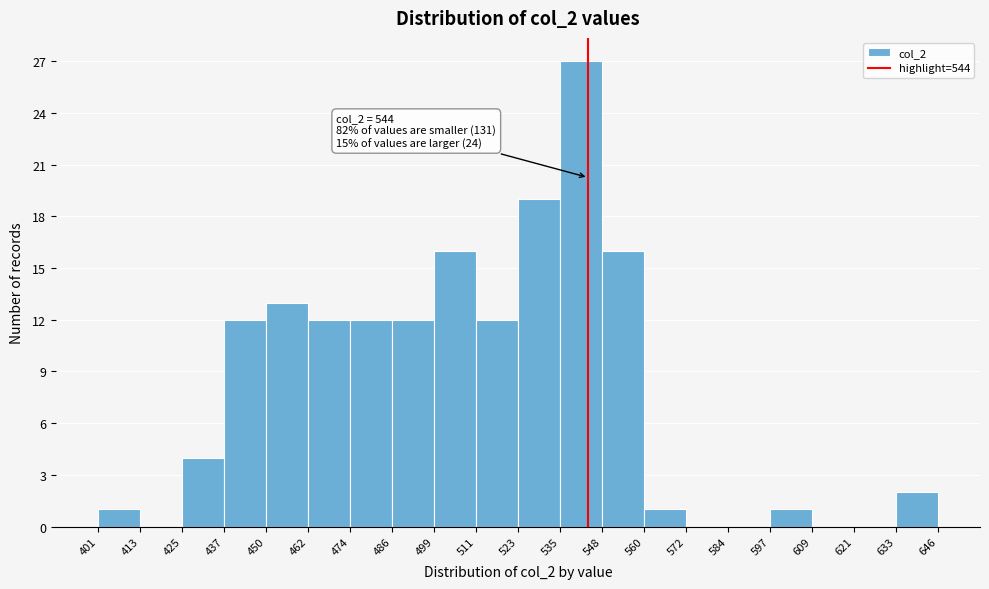

Over which range of the x-axis is the bar tallest?

535 to 548